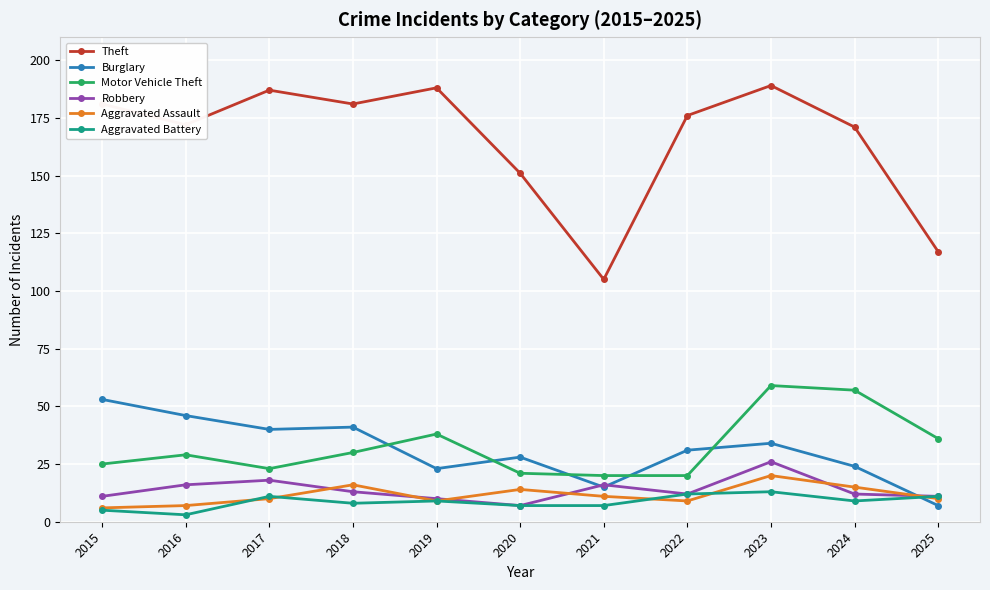

Is it true that Theft equals 151 at 2020?

True